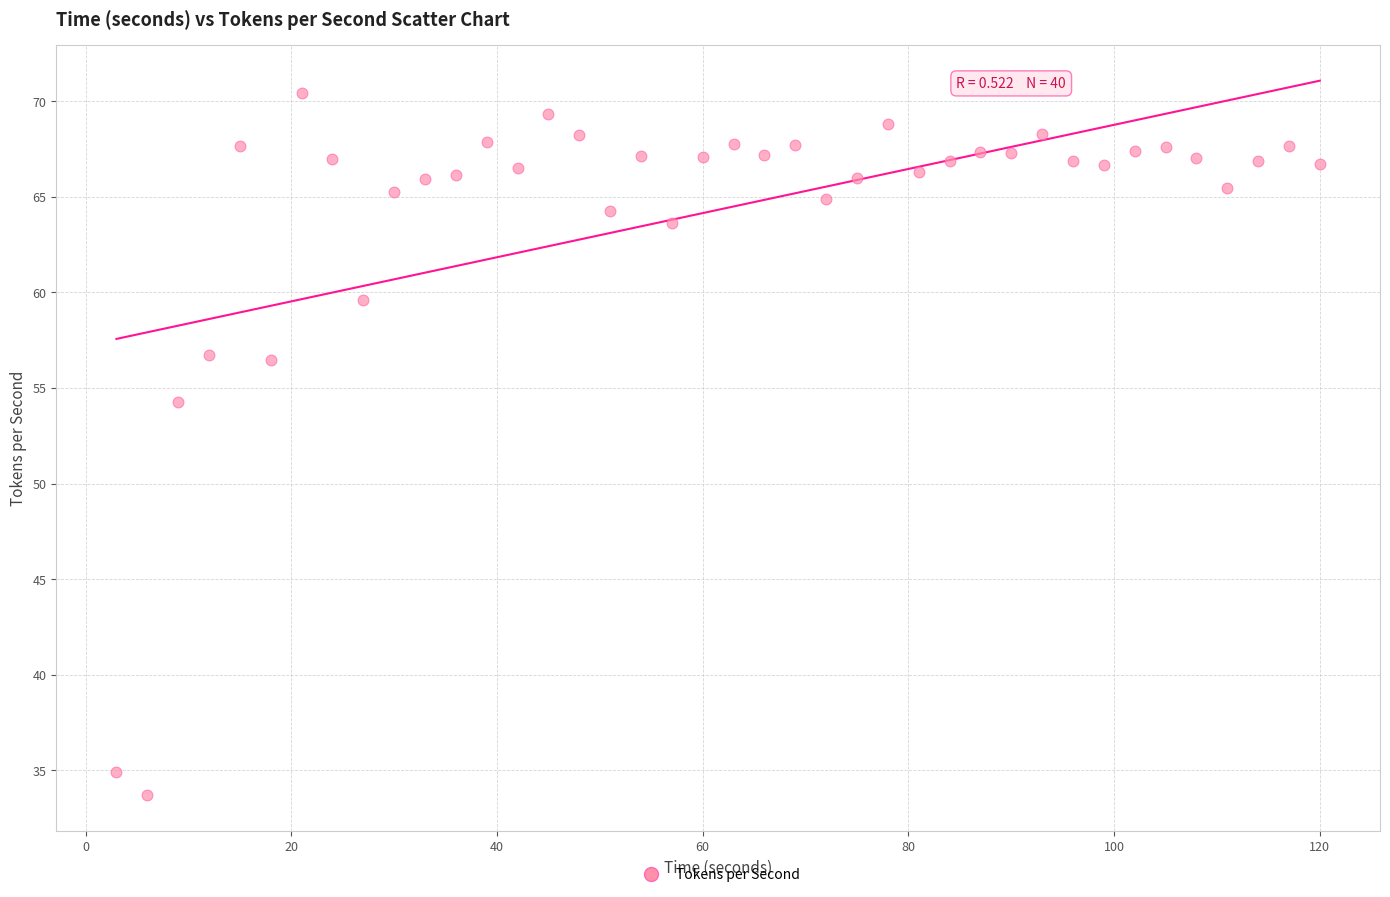

What is the range of X values (max minus min)?

117.0